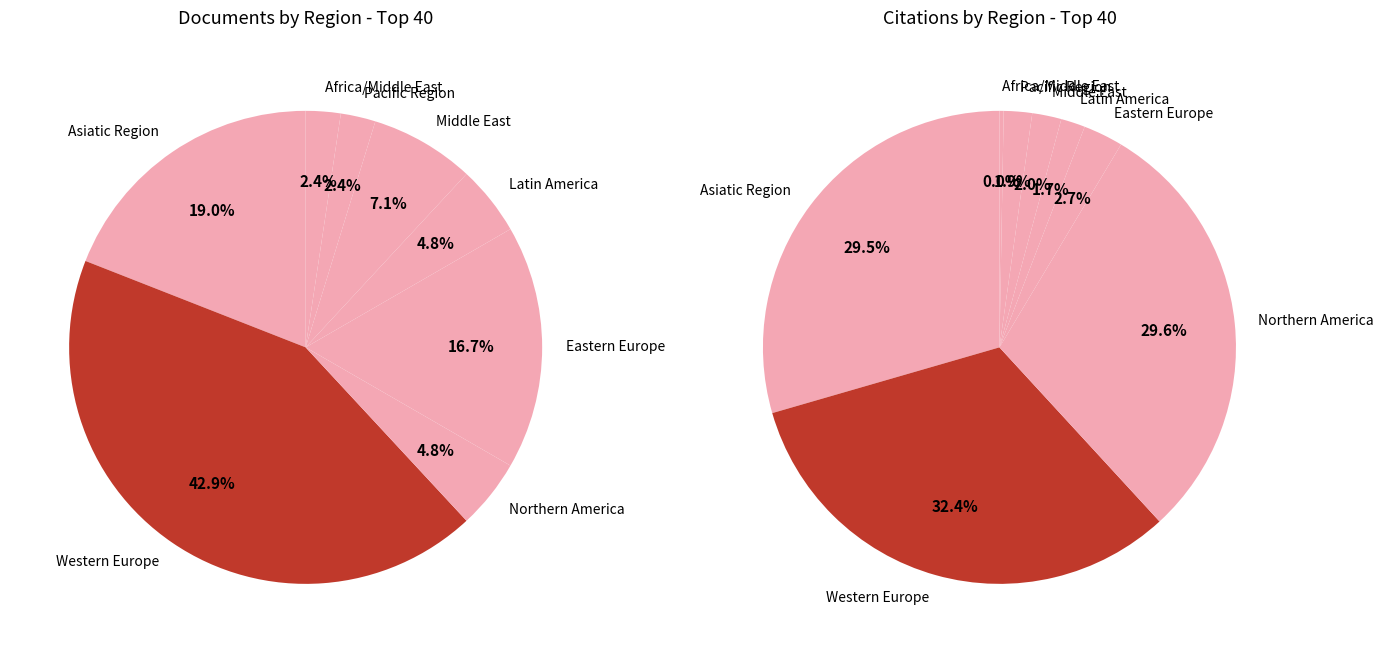

To the nearest percent, what is the difference between the largest and smallest slice percentages?

40%